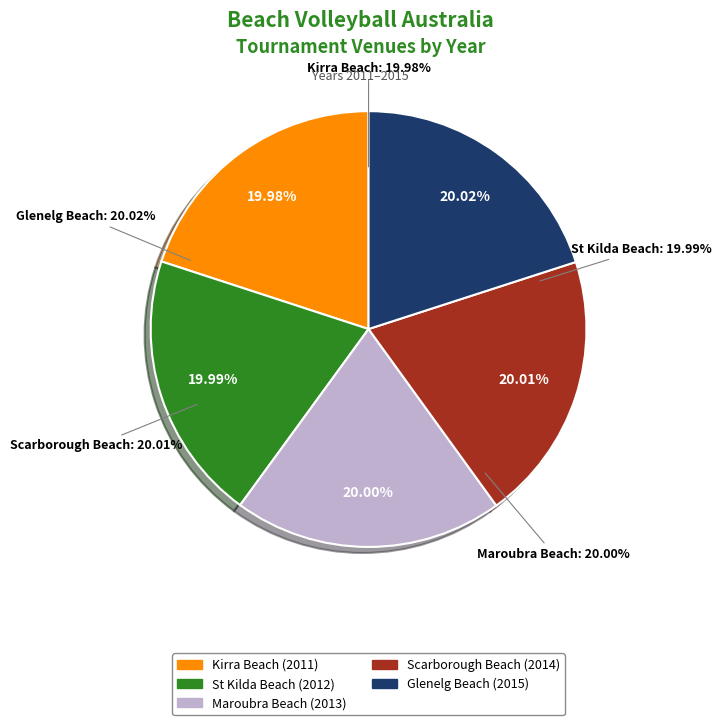

To the nearest percent, what is the combined percentage of Scarborough Beach and St Kilda Beach?

40%